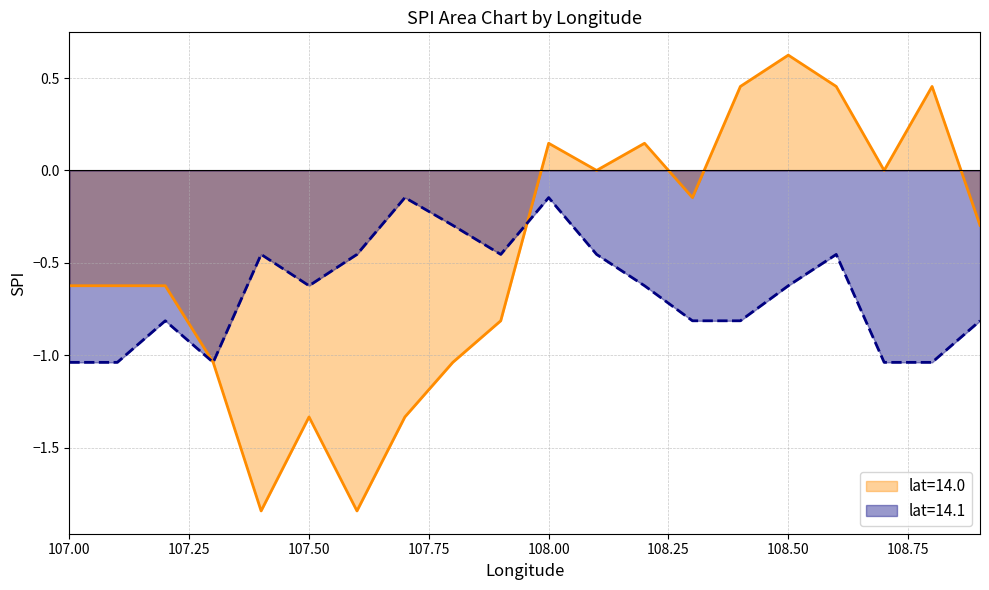

Where is the first local maximum for mean_spi_by_lat2?

107.2